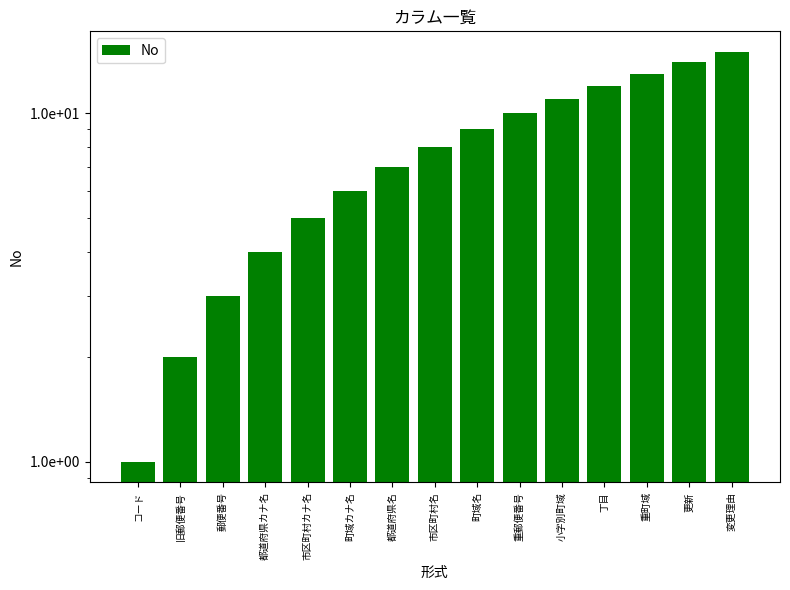

What is the maximum value shown in the chart?

15